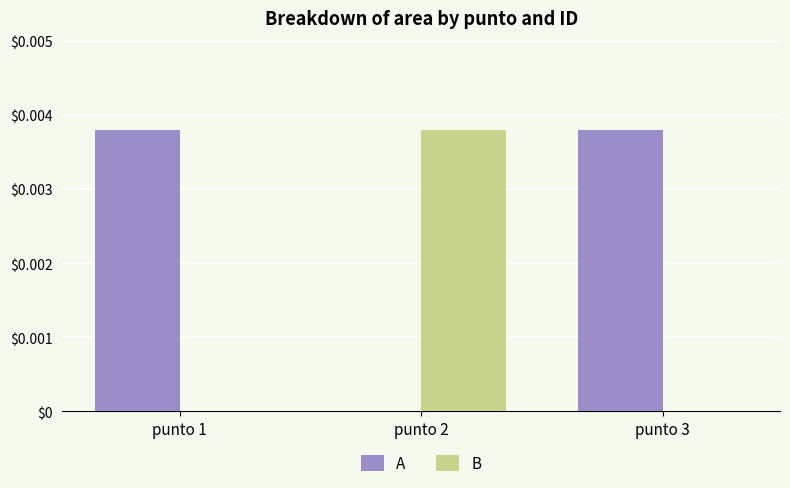

Is the value of B at punto 3 greater than the value of A at punto 1?

No